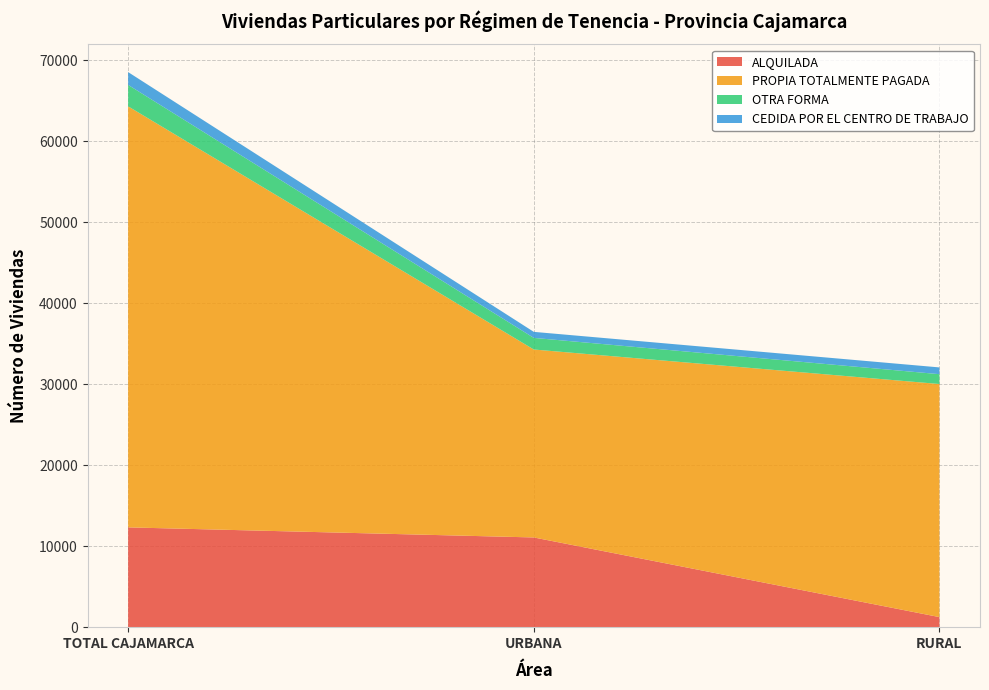

Reading left to right, transcribe all the data shown in this chart.

ALQUILADA: 12321	11078	1243
PROPIA TOTALMENTE PAGADA: 51987	23207	28780
OTRA FORMA: 2648	1434	1214
CEDIDA POR EL CENTRO DE TRABAJO: 1581	744	837